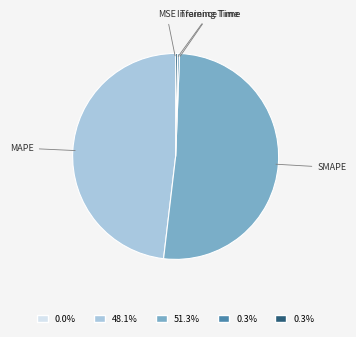

Is there any slice that represents more than half of the pie?

Yes